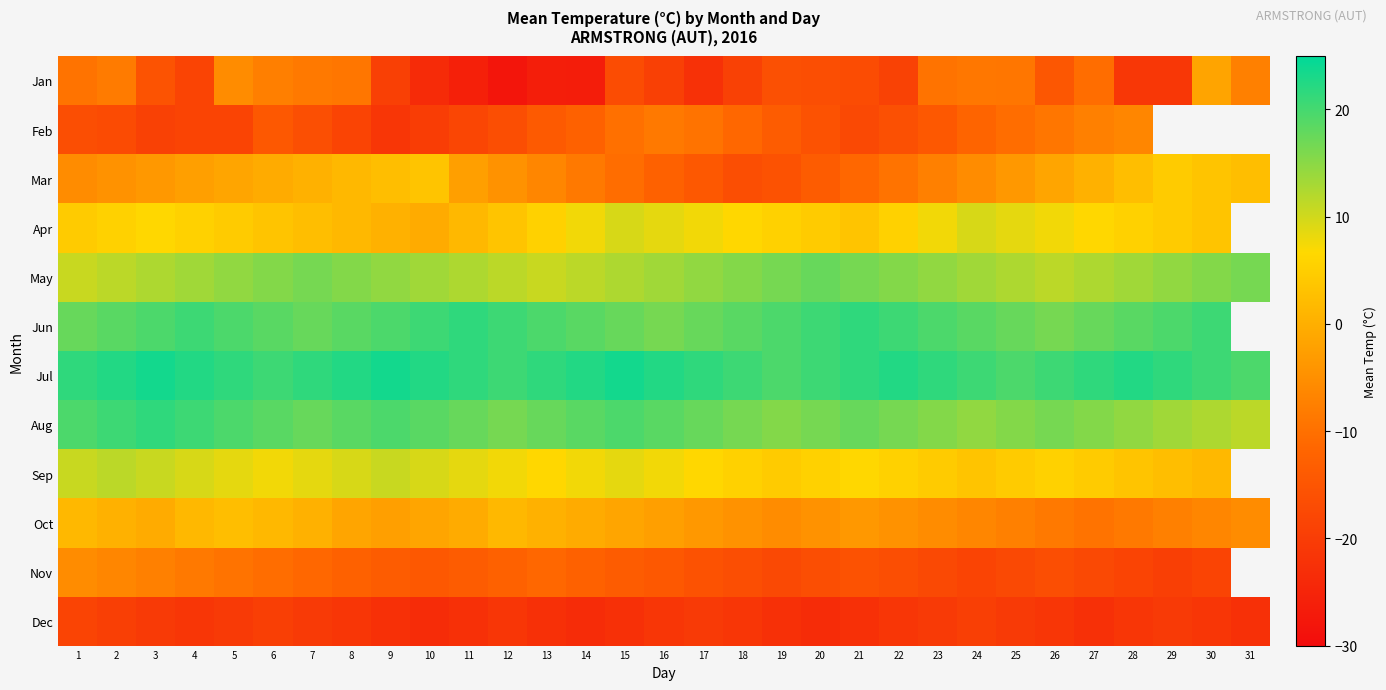

What is the lowest value of the Oct series?

-9.5